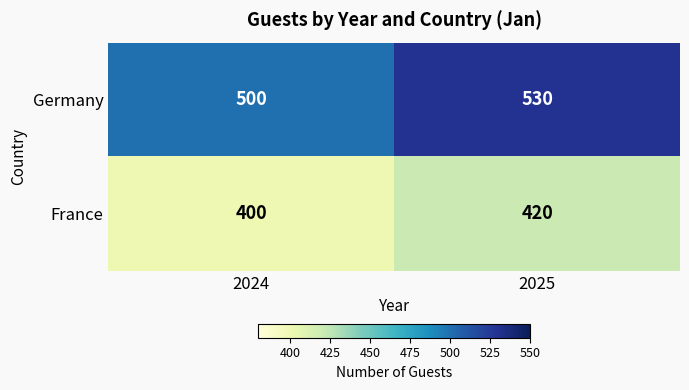

Read the Germany value at 2024, to the nearest 10.

500